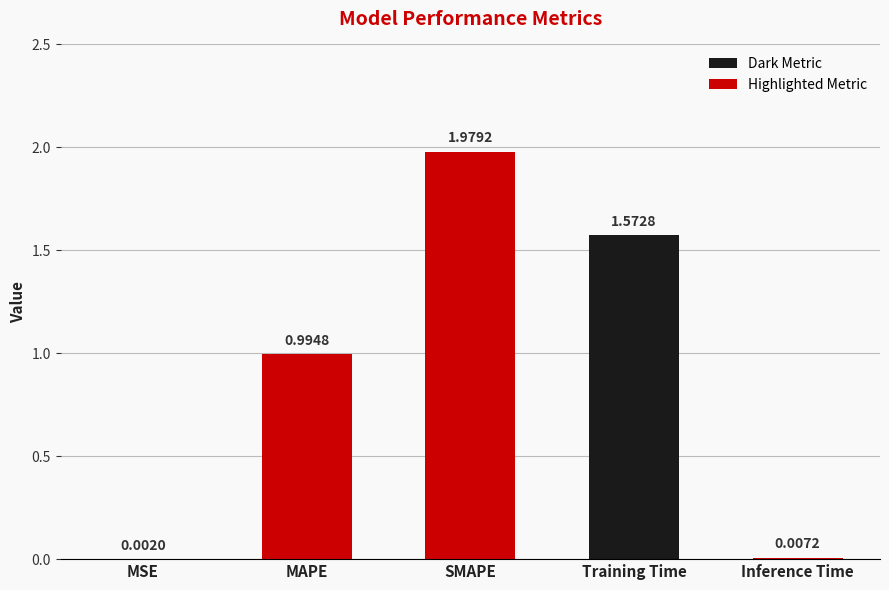

The value at SMAPE is 1.1. True or false?

False